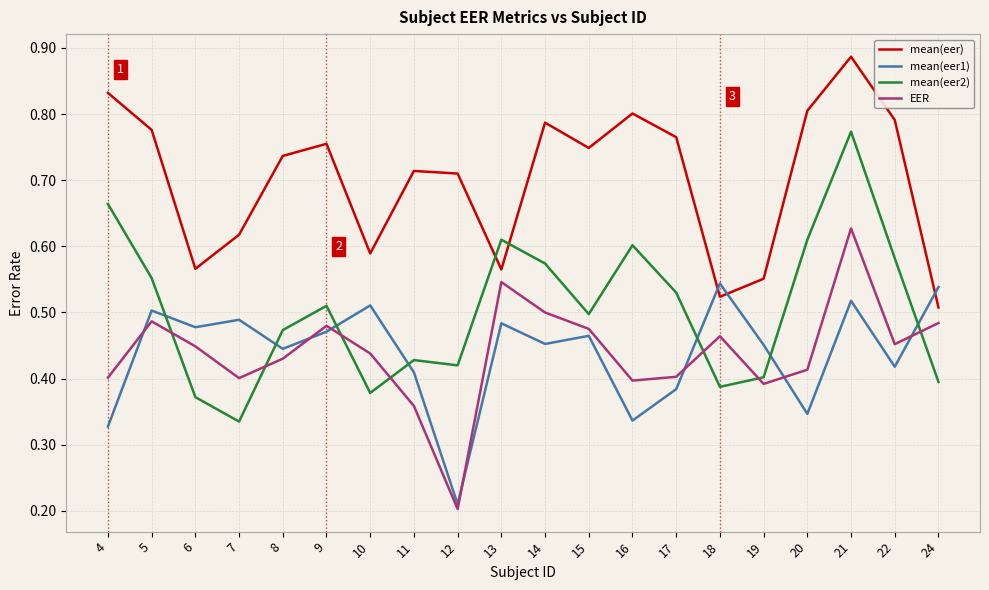

Where is the first local maximum for EER?

5